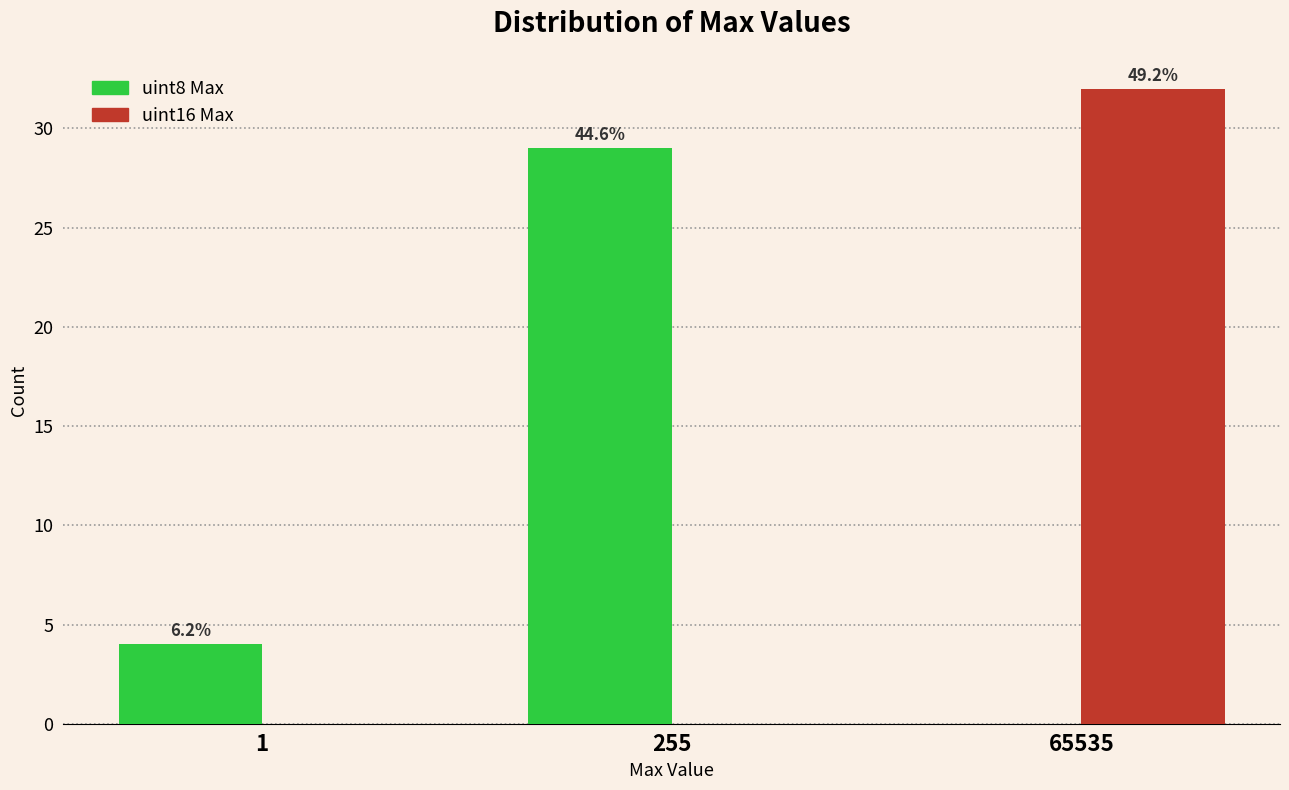

What are all the series names shown in the legend?

uint8 Max, uint16 Max